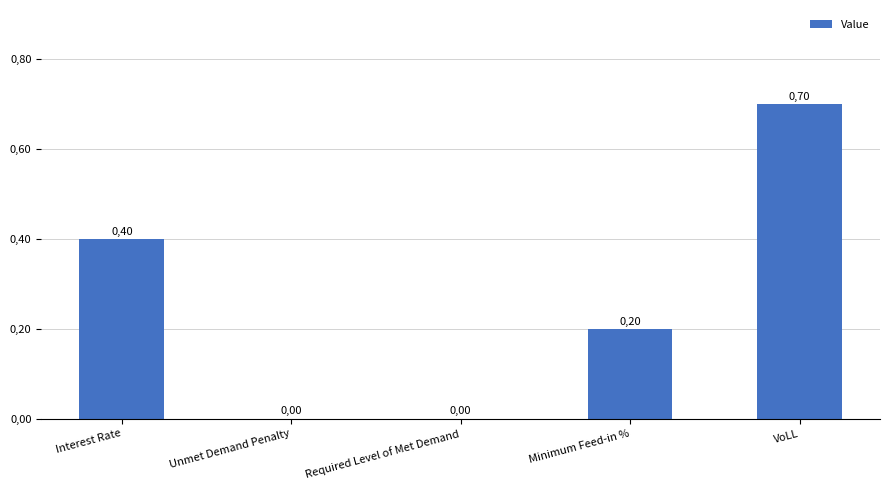

At which label is the value closest to 0?

Unmet Demand Penalty